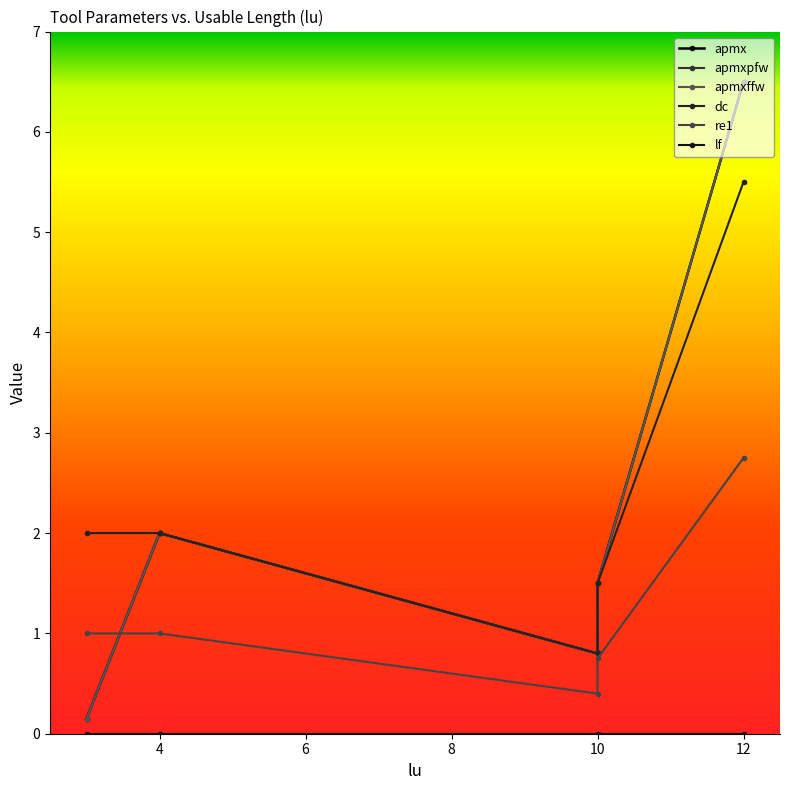

The apmx series shows 2.0 at 4. True or false?

True